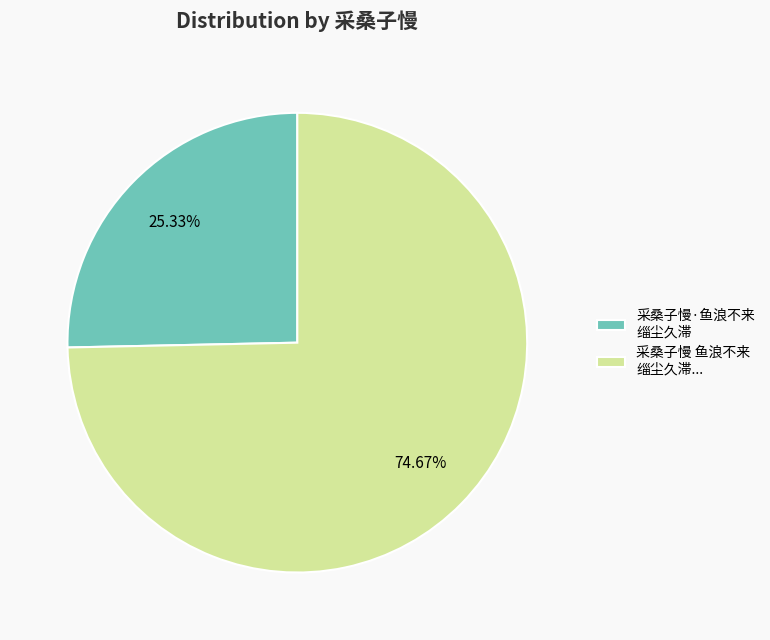

Does 采桑子慢·鱼浪不来 缁尘久滞 represent more than half of the total?

No